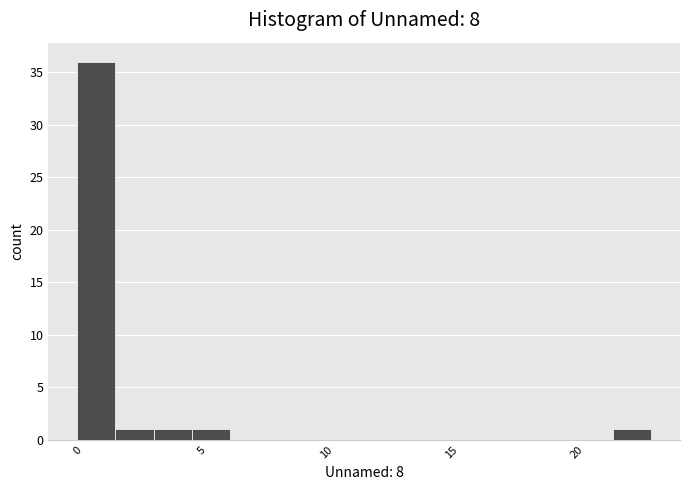

Read against the x-axis, roughly where is the centre of the tallest bar?

1.0